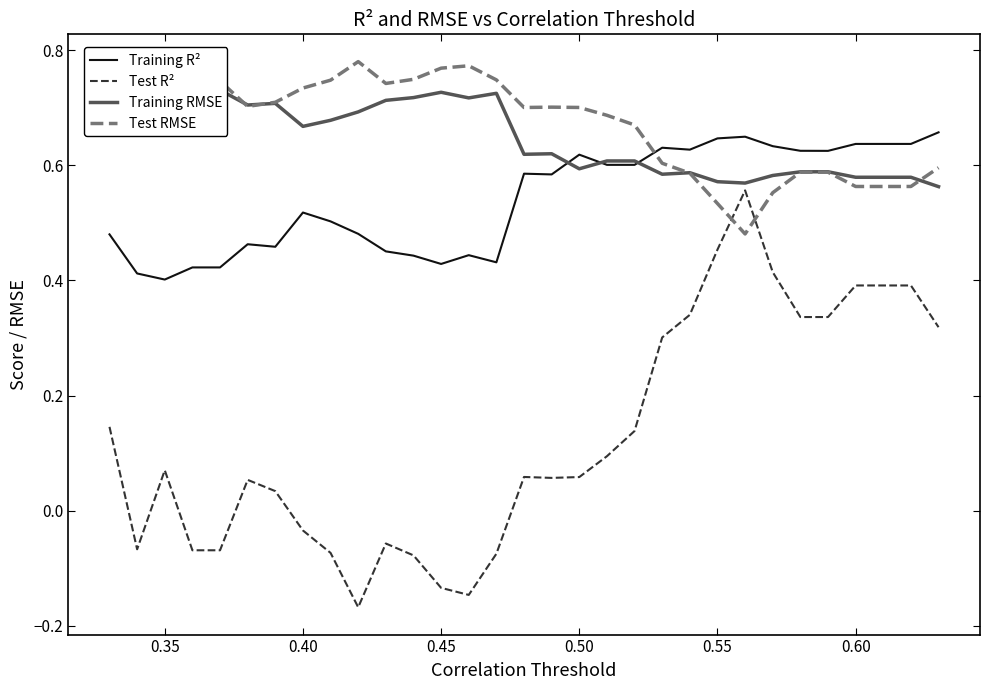

What is the minimum value for Test R²?

-0.2